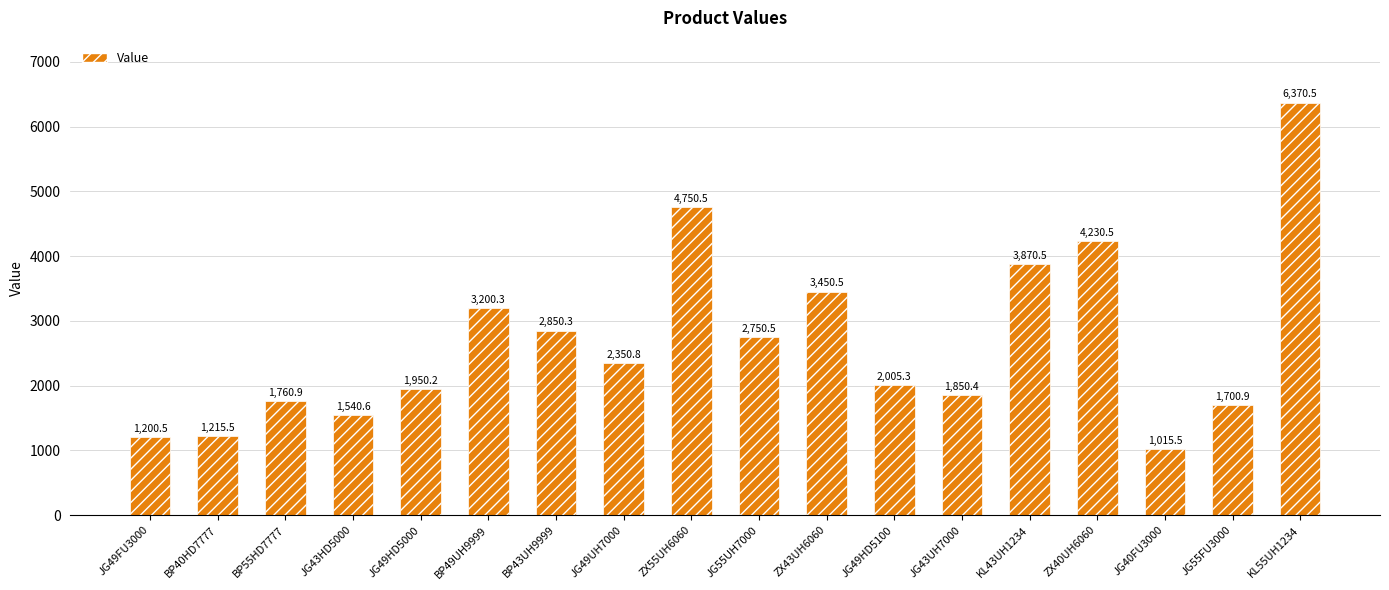

Reading right to left, extract all data points from this chart.

6370.5	1700.9	1015.5	4230.5	3870.5	1850.4	2005.3	3450.5	2750.5	4750.5	2350.8	2850.3	3200.3	1950.2	1540.6	1760.9	1215.5	1200.5